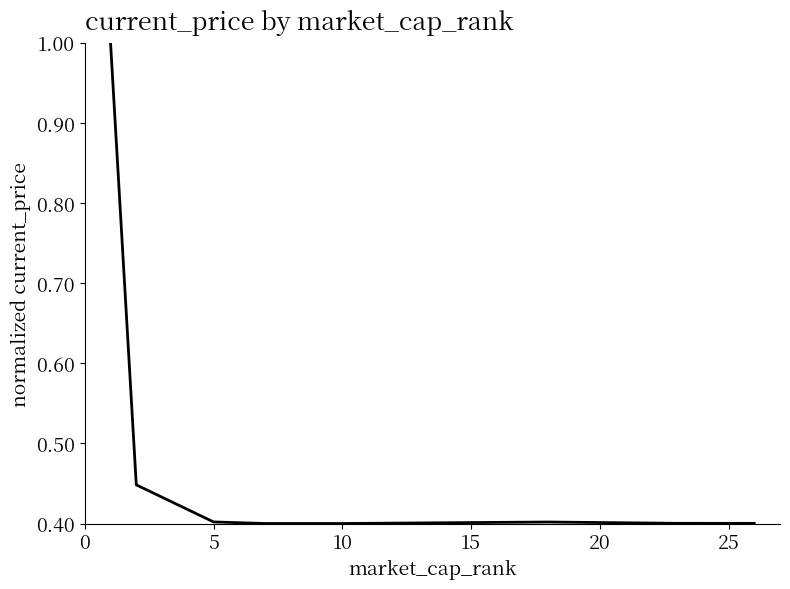

What is the sum of all values?

3.9